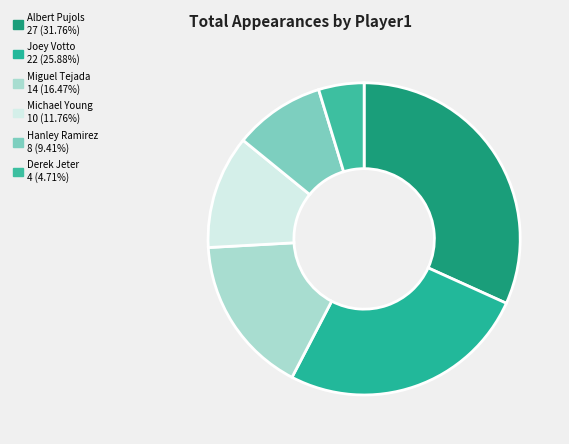

Is there any slice that represents more than half of the pie?

No